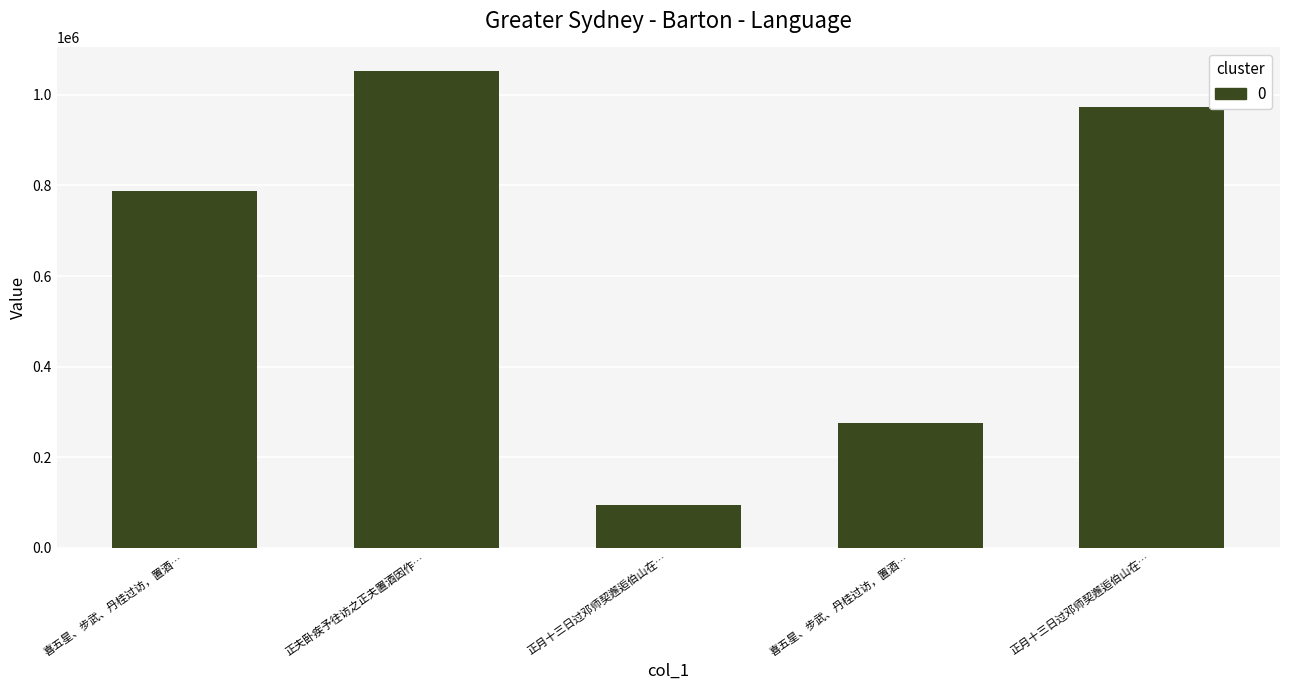

How many series are shown in this chart?

1